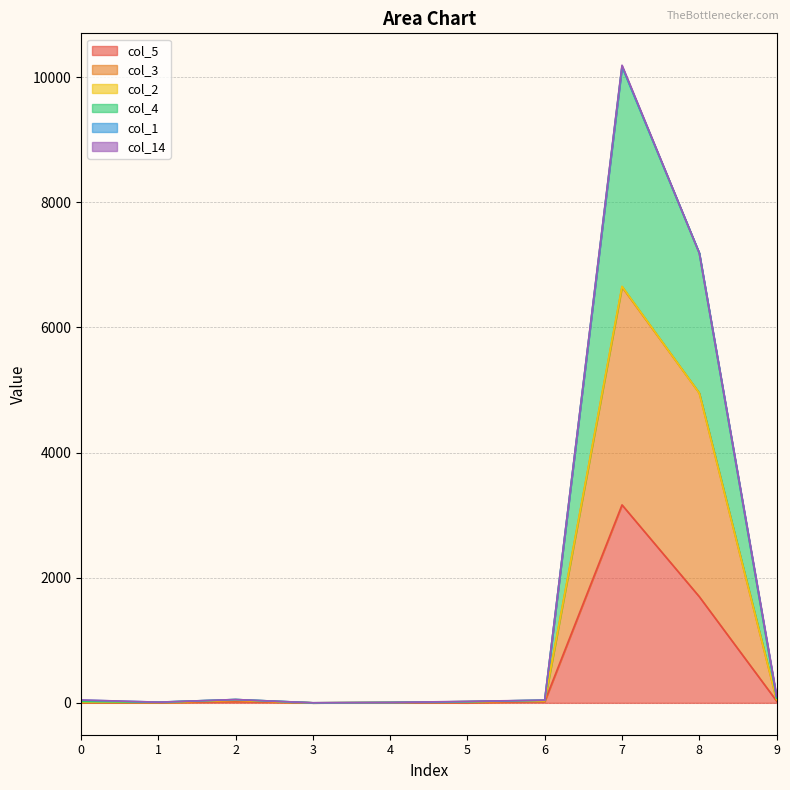

True or false: col_4 and col_3 intersect in this chart.

False